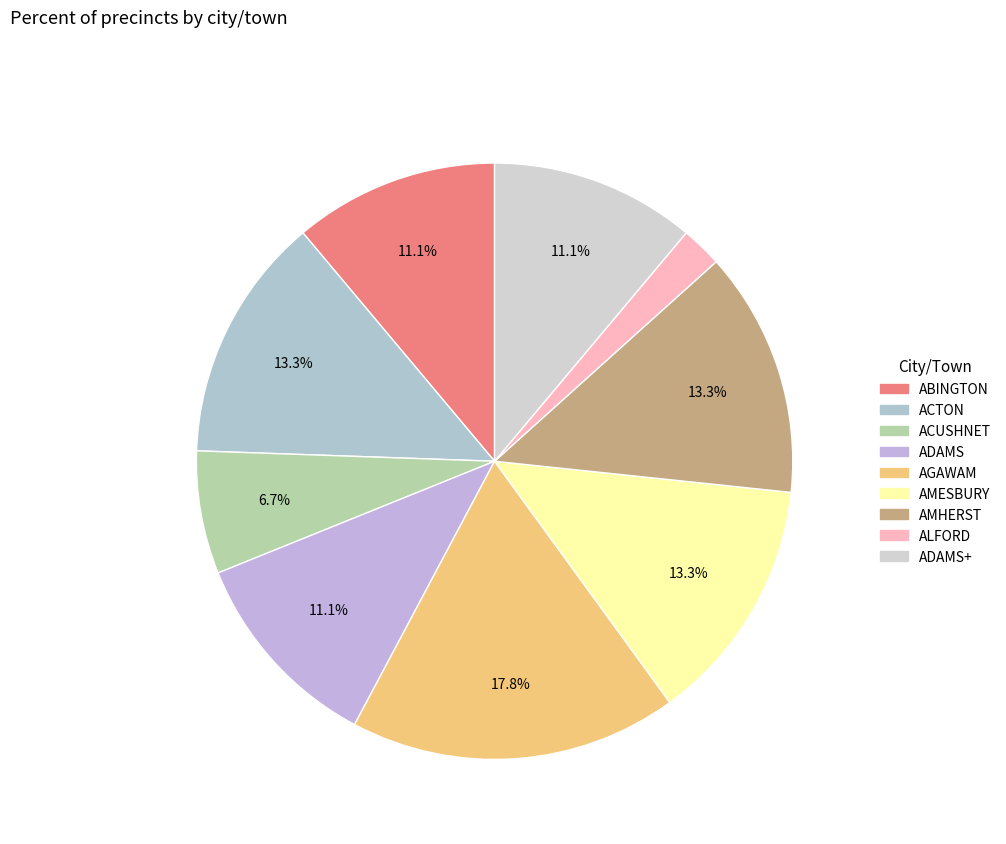

How many segments does this pie chart have?

9